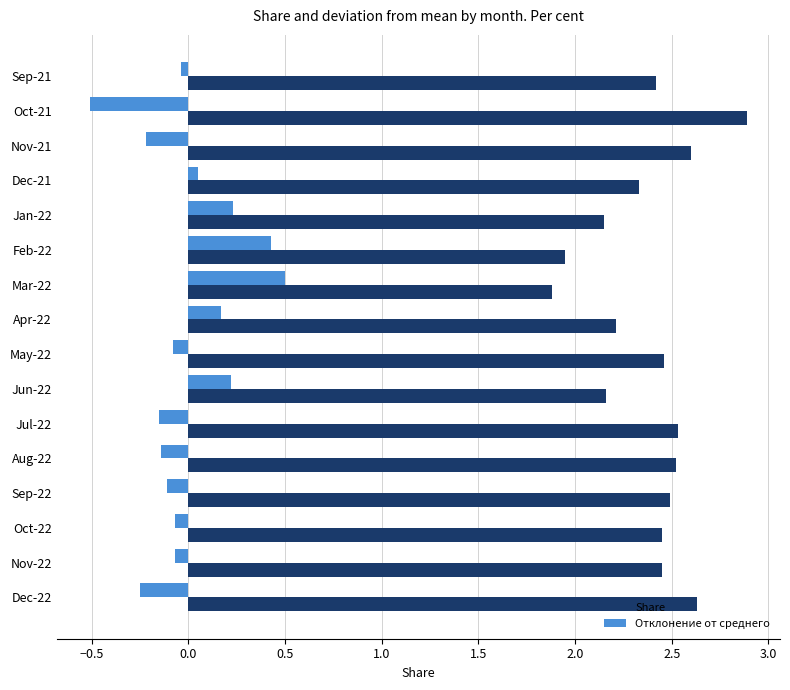

What are all the series names shown in the legend?

Share, Отклонение от среднего